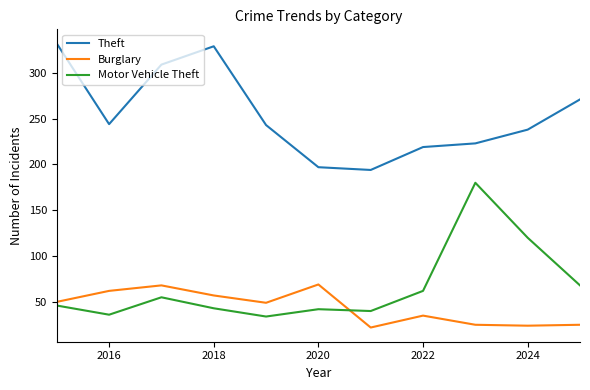

Which series has the largest total across all categories?

Theft